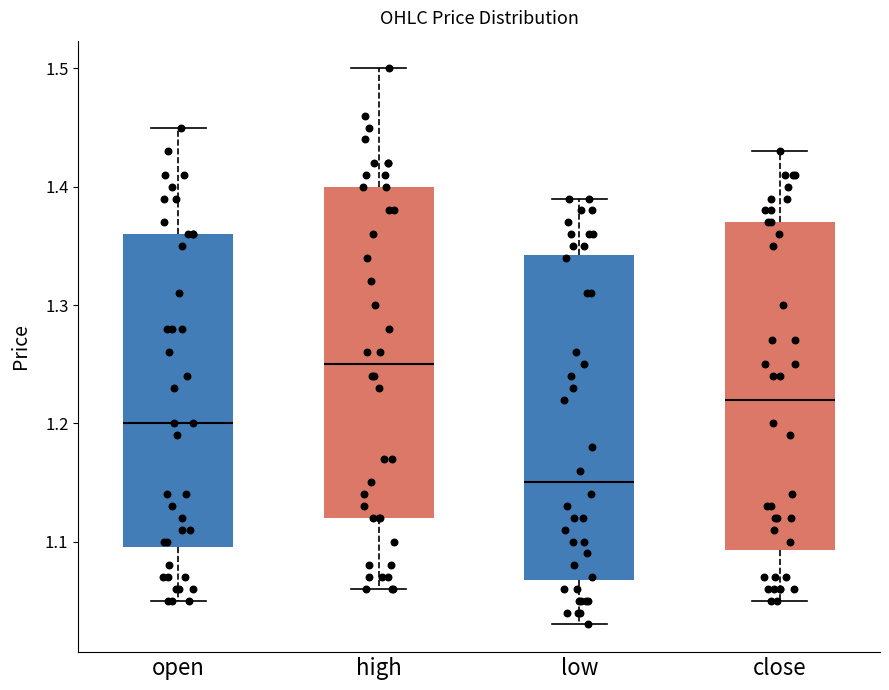

Where is the lower edge of the box for close on the y-axis? The values are not printed on the chart, so give them approximately, as read against the axis.

1.09